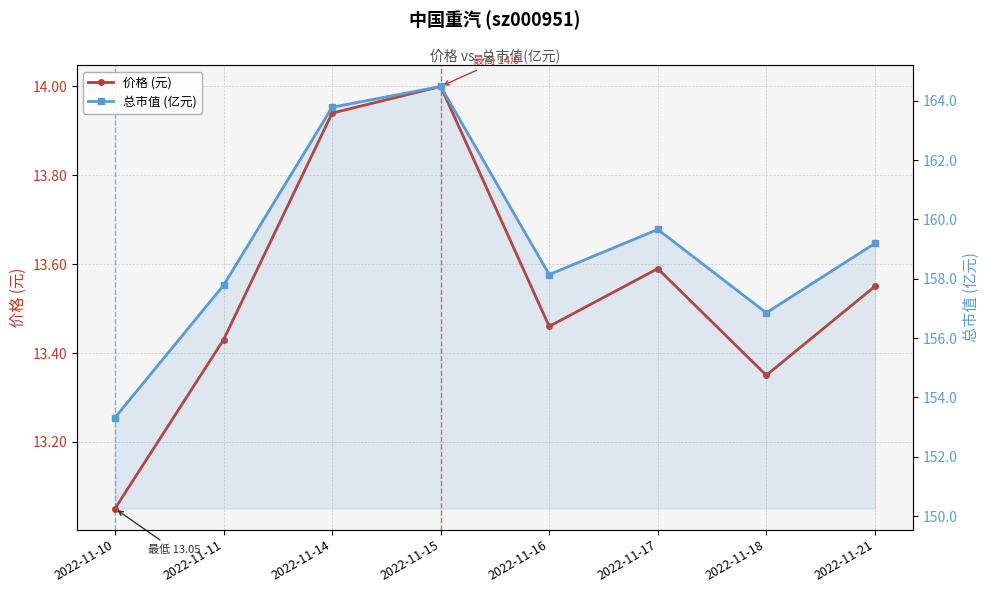

What is the difference between the maximum and minimum values in the 总市值 (亿元) series?

11.2